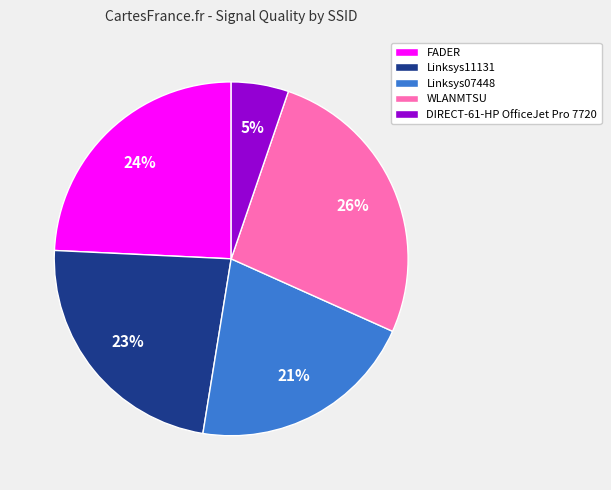

What is the largest slice in the pie chart?

WLANMTSU